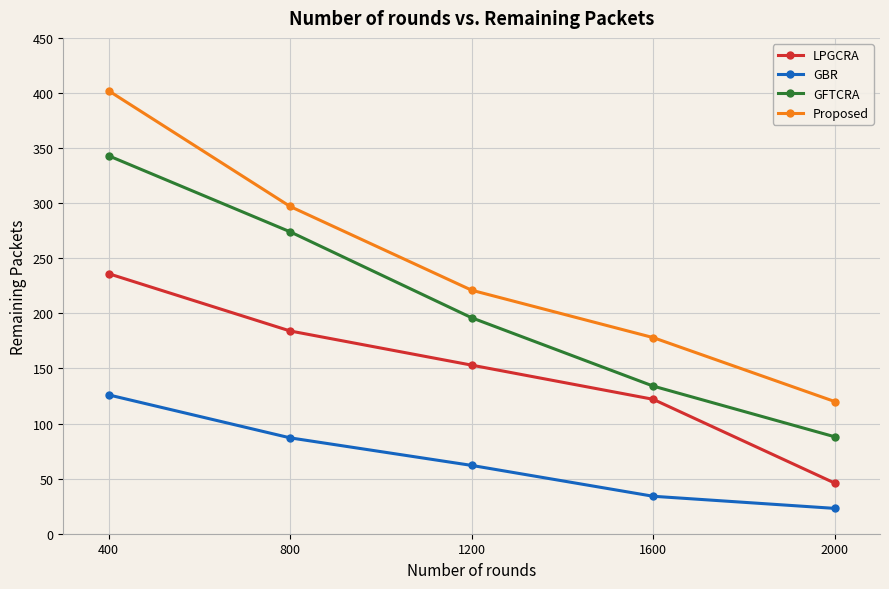

What is the sum of all GFTCRA values?

1035